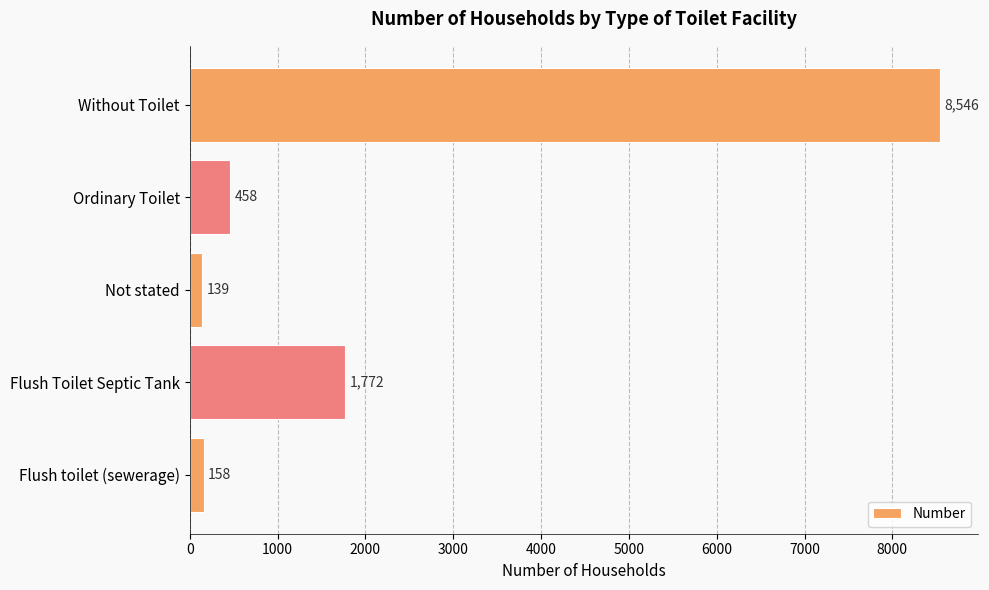

Does the chart contain any negative values?

No